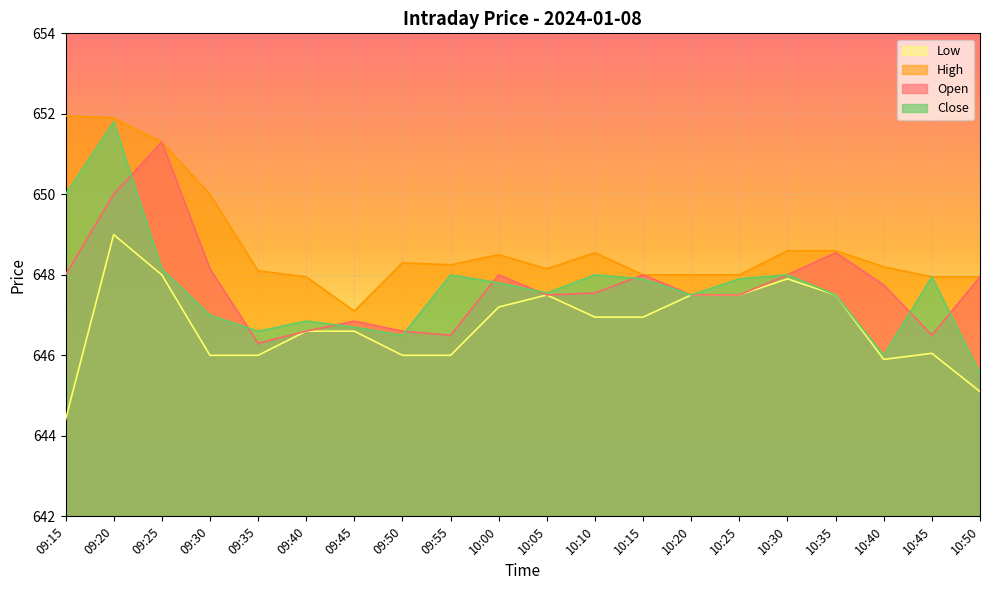

Which series has the largest total across all categories?

High